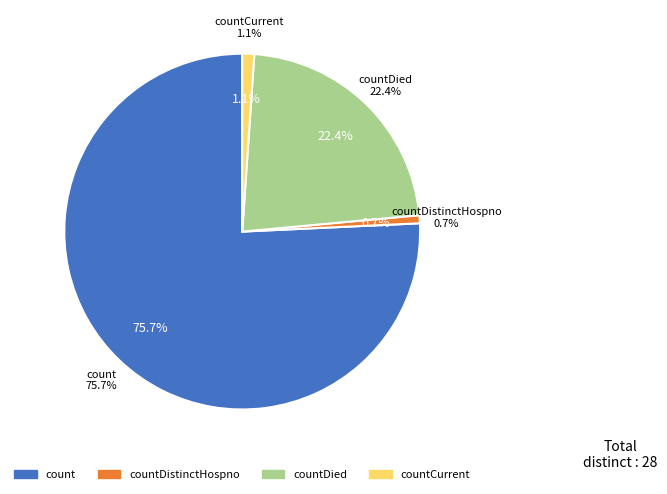

Is it true that countCurrent is 1% of the pie?

True